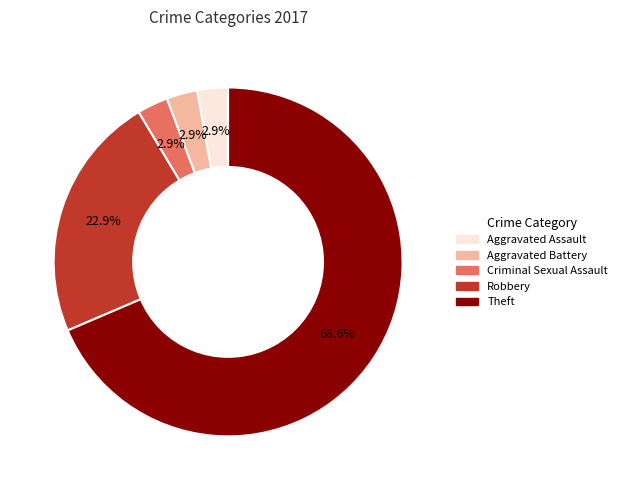

Is there any slice that represents more than half of the pie?

Yes